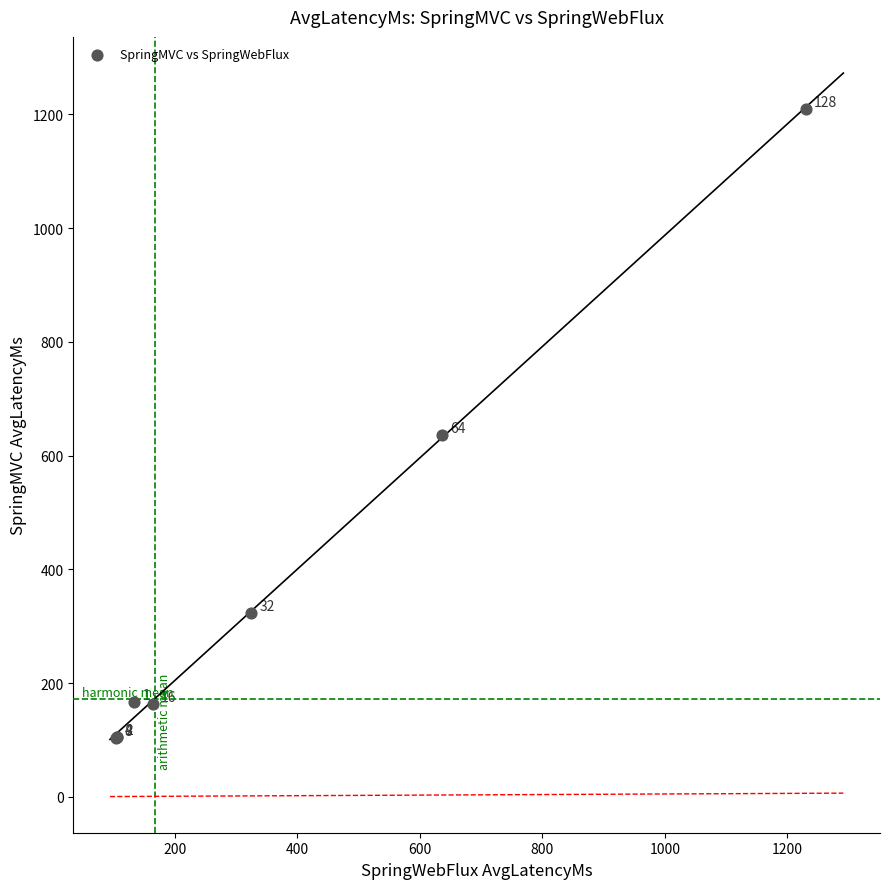

What Y value in the scatter plot is closest to 656?

636.6